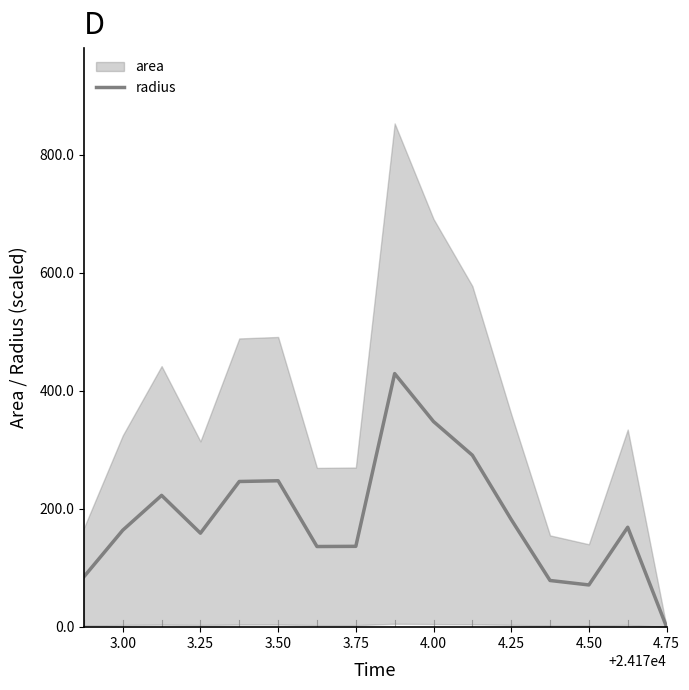

How many lines are shown in the chart?

1